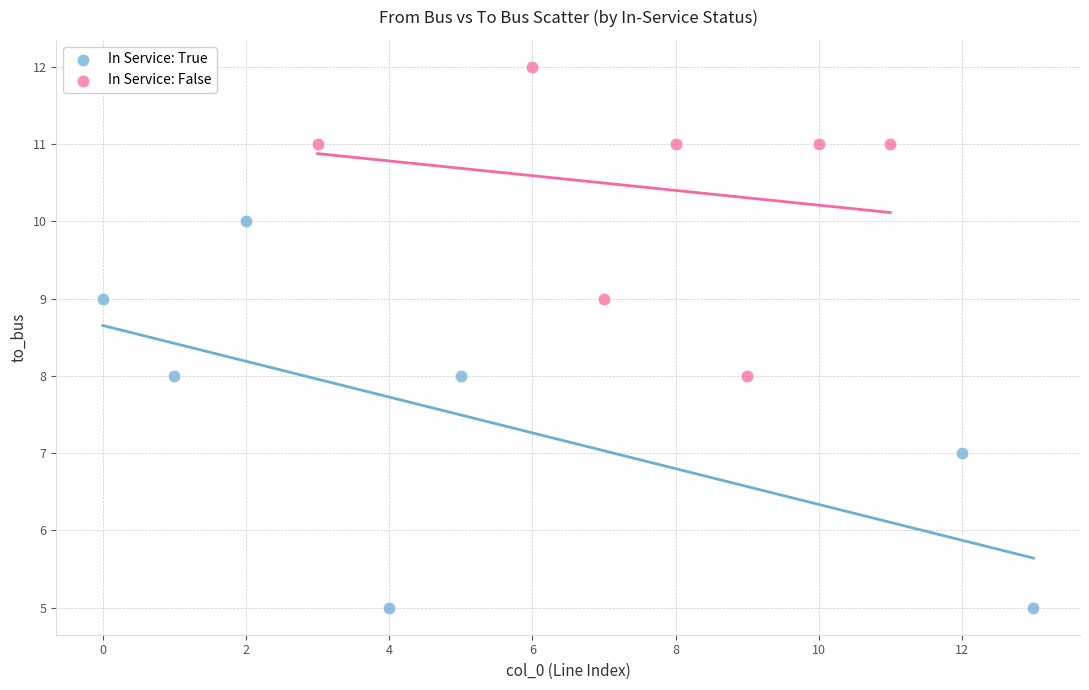

Which series reaches the minimum Y coordinate?

In Service: True